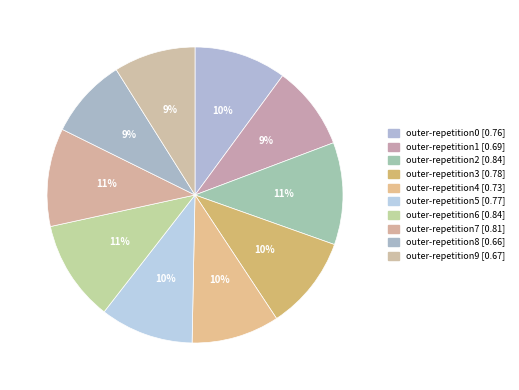

Is outer-repetition3 the majority of the pie?

No